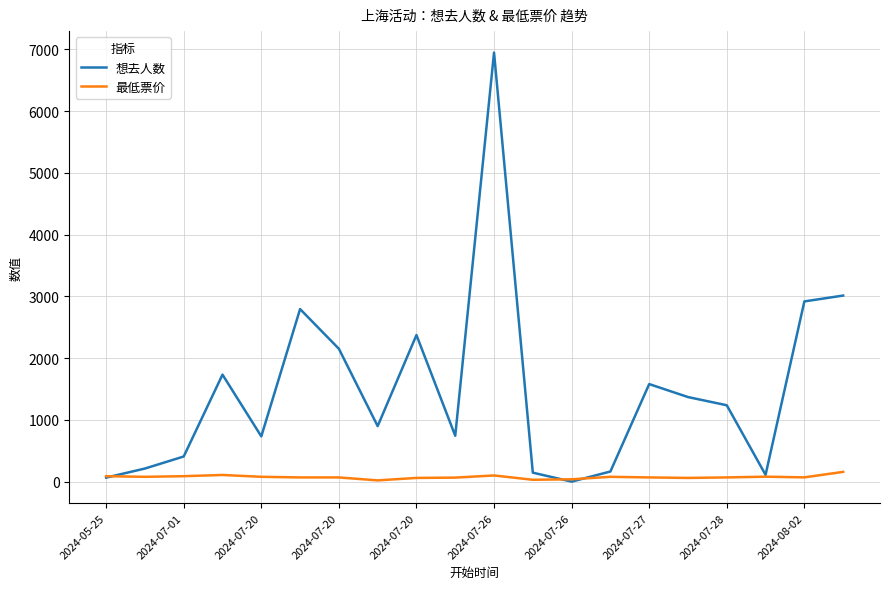

What is the greatest value displayed?

6950.0